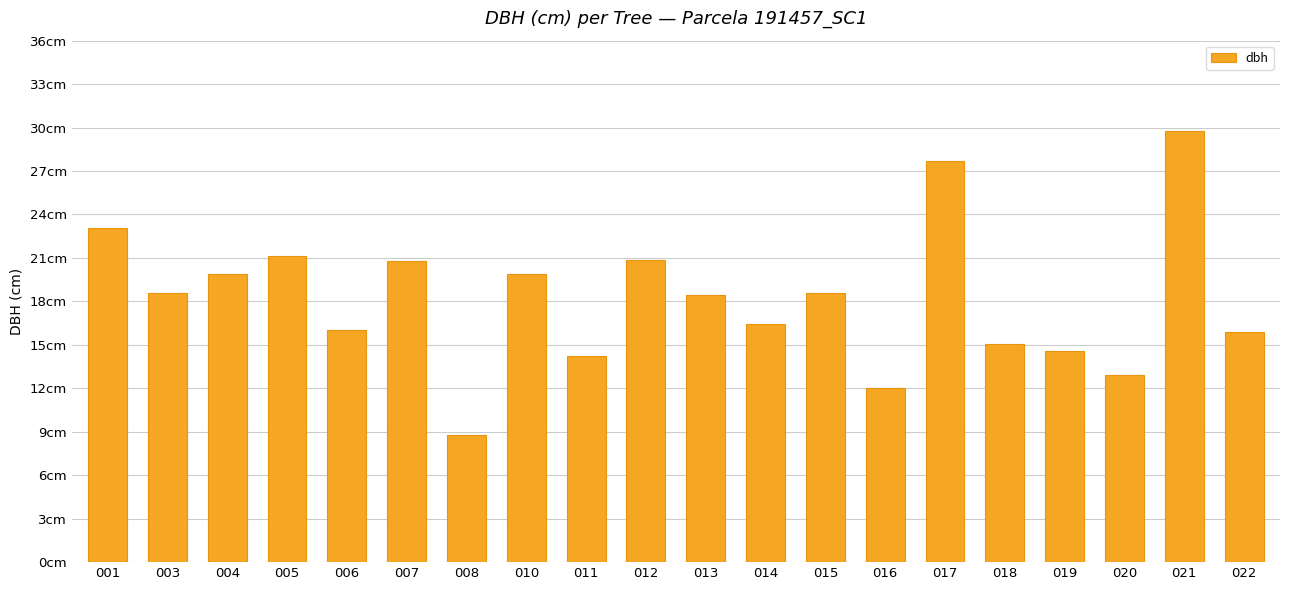

What is the change in value from 003 to 014?

-2.2